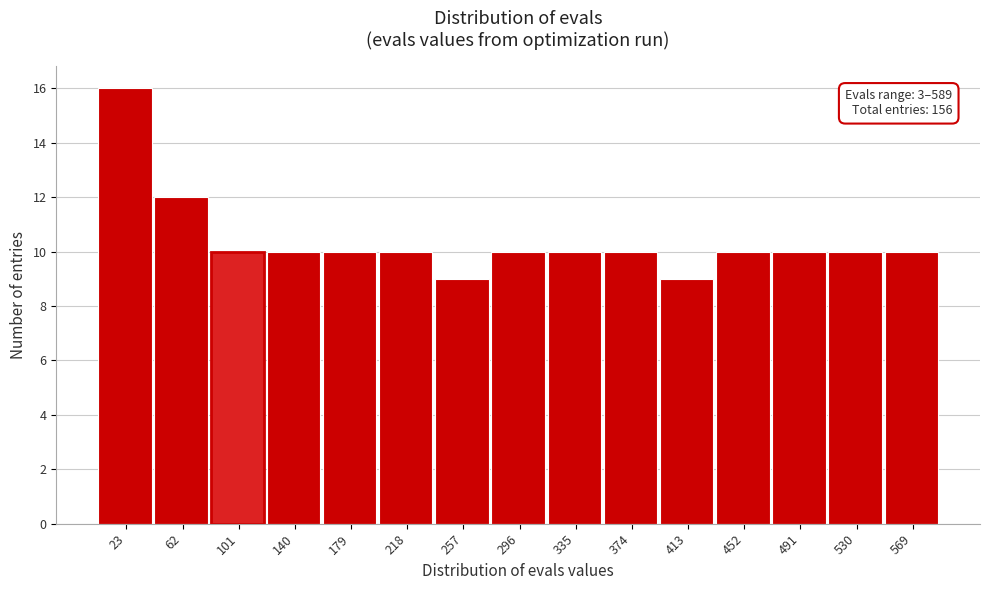

Over which range of the x-axis is the bar tallest?

5 to 40